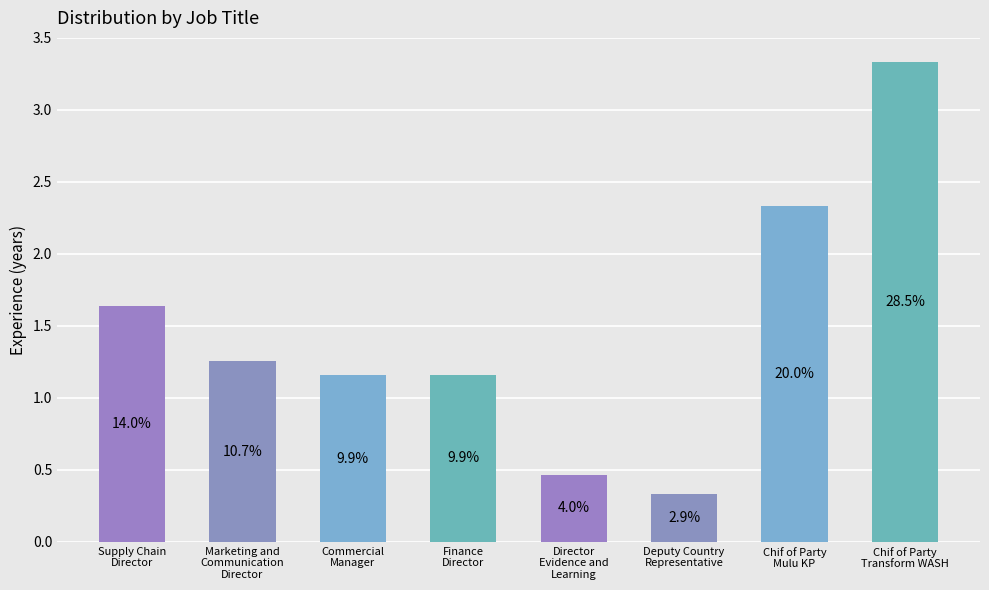

Does the chart contain any negative values?

No